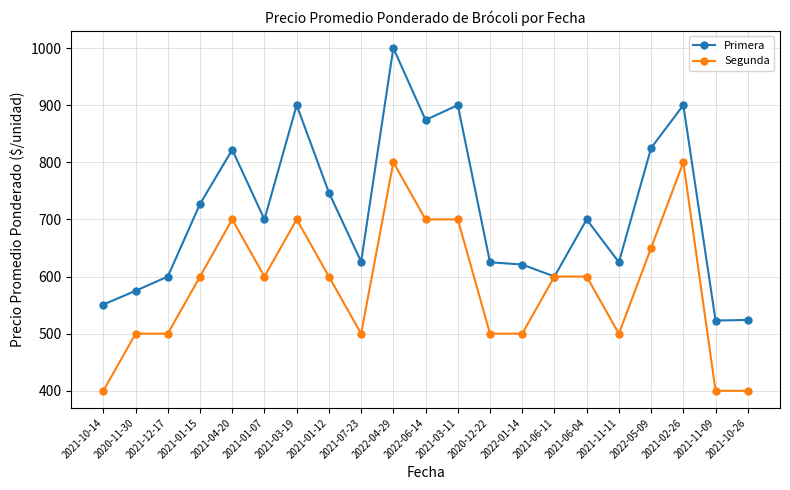

What is the average value of the Segunda series?

583